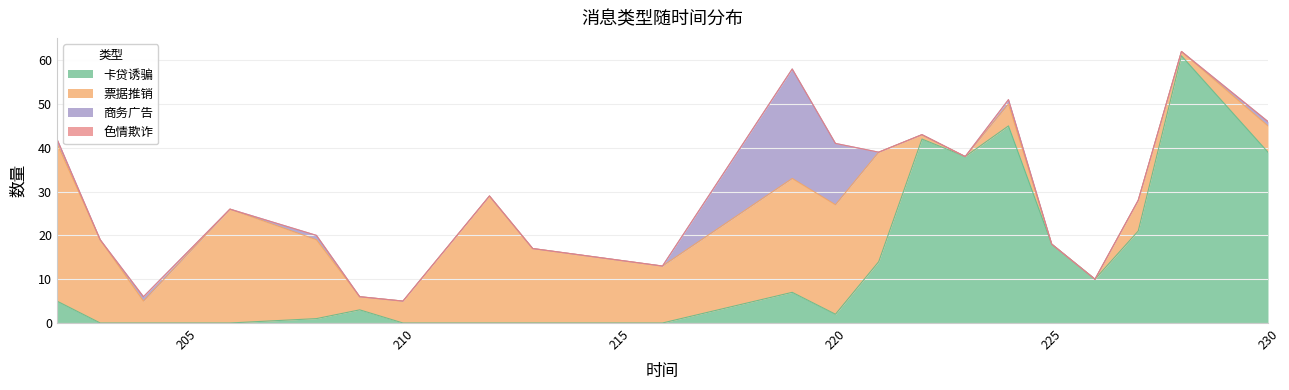

Which series has the largest total across all categories?

卡贷诱骗